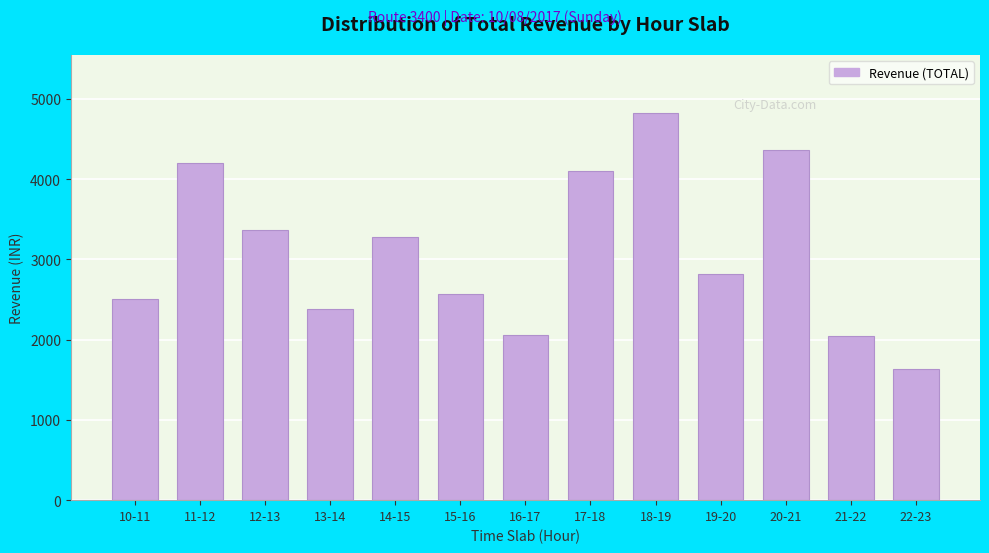

The value at 14-15 is 3281. True or false?

True